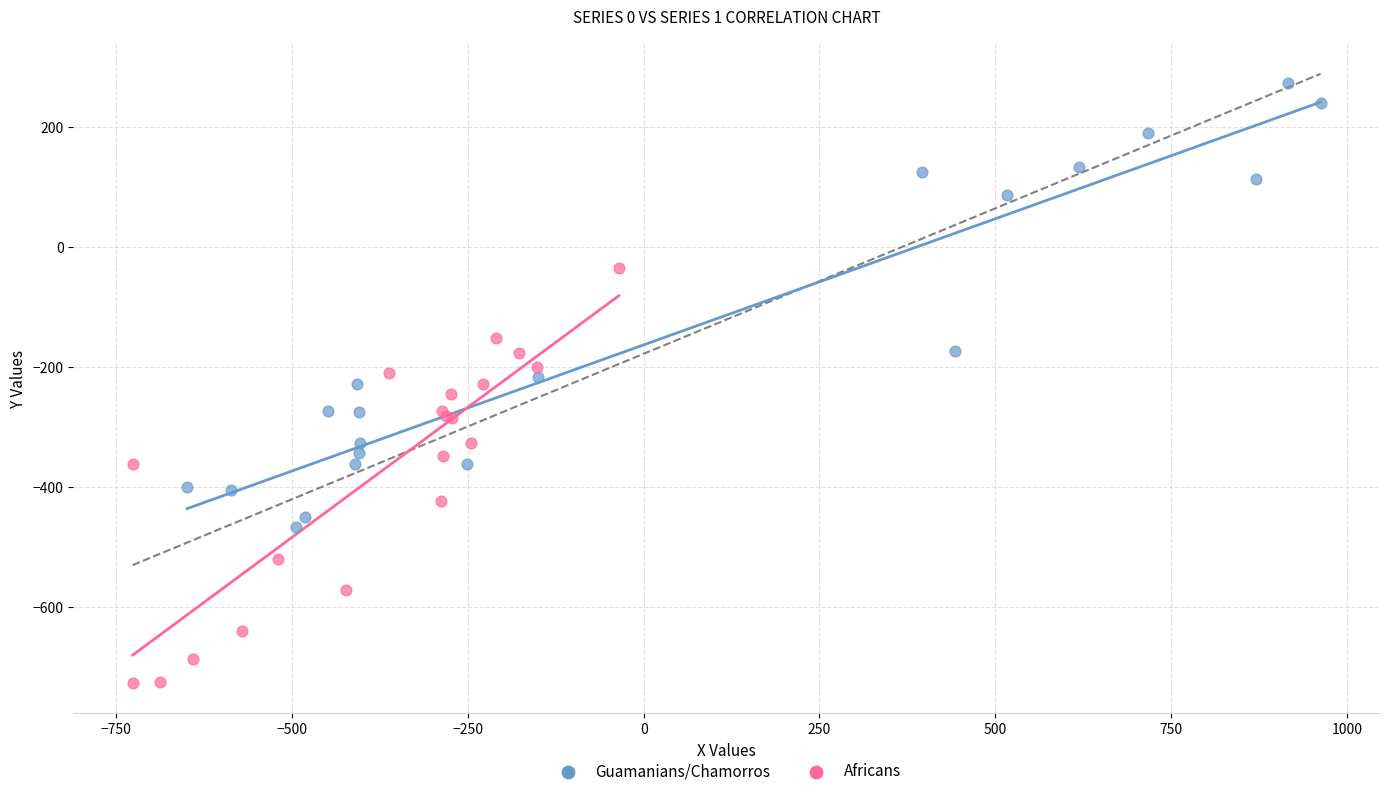

Which series has the largest Y range (max minus min)?

Guamanians/Chamorros